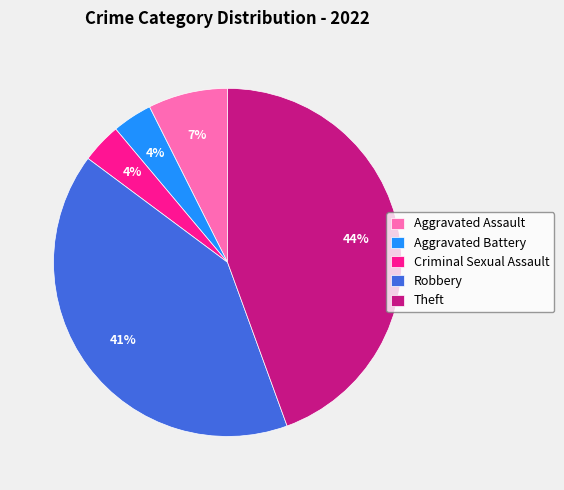

To the nearest percent, what is the difference between the Theft and Aggravated Assault slice percentages?

37%